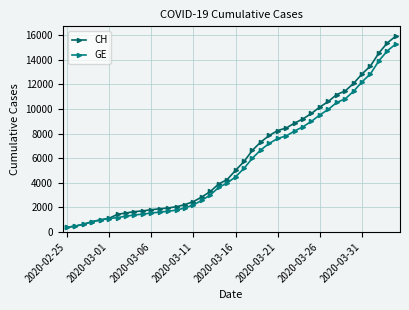

How many lines are shown in the chart?

2